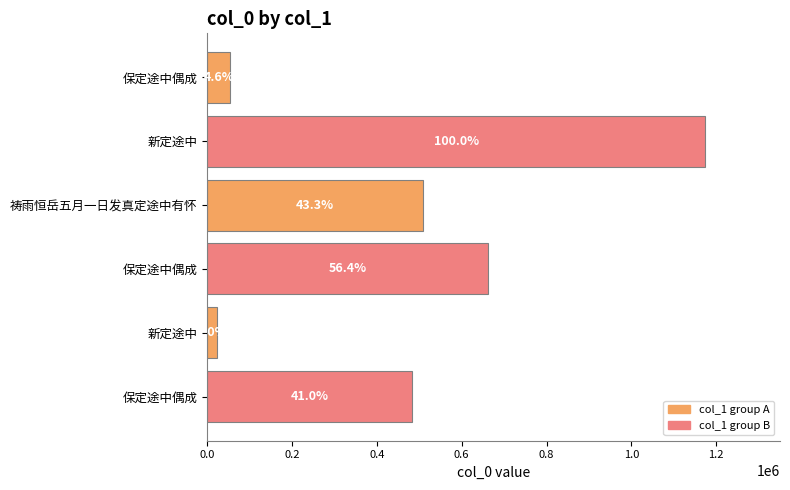

How many bars are there in total?

6